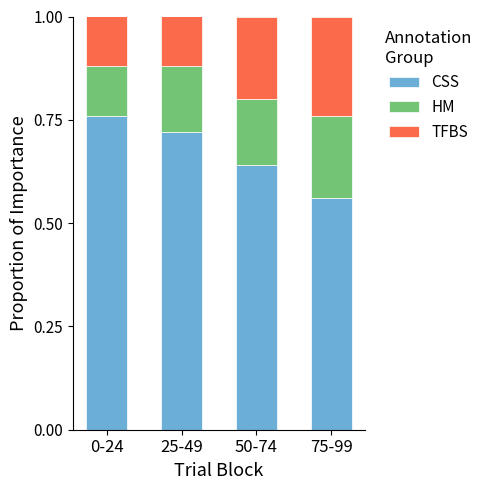

What is the total value across all series at 0-24?

1.0